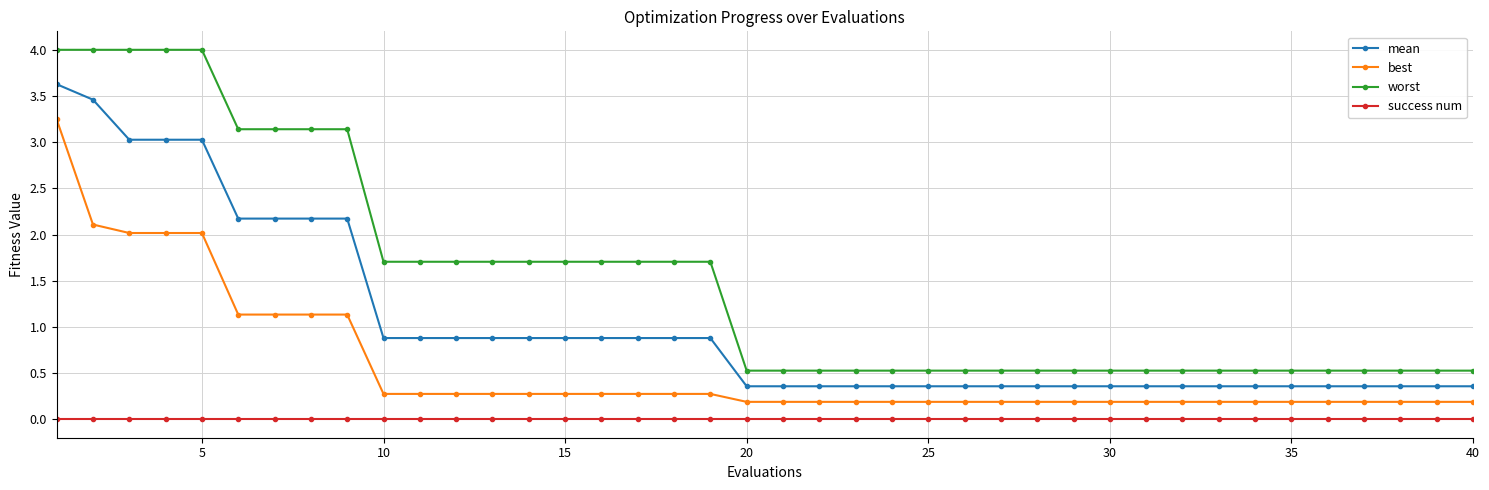

How many data points does each series have?

40